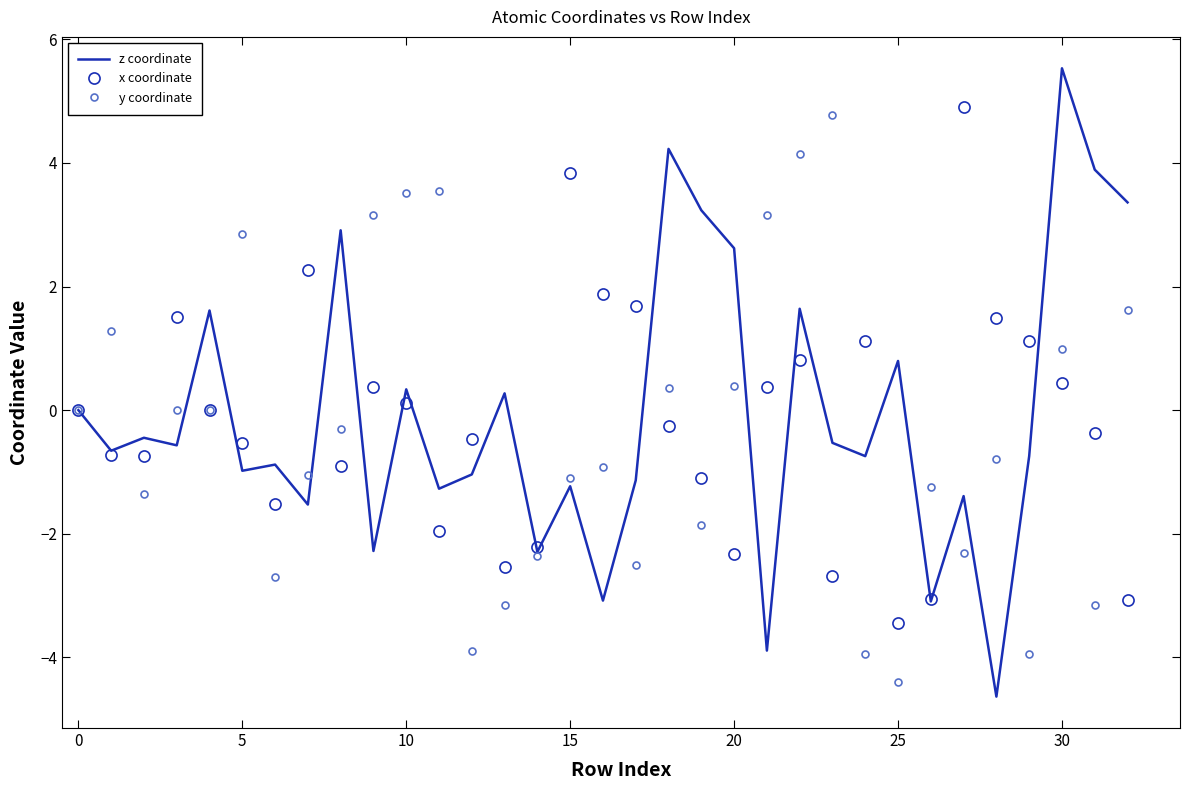

What is the difference between the second highest and minimum values in the y coordinate series?

8.5